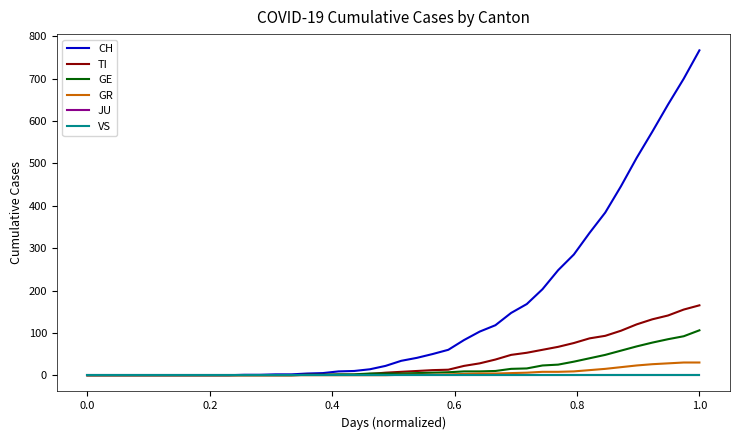

Does the chart have visible grid lines?

No